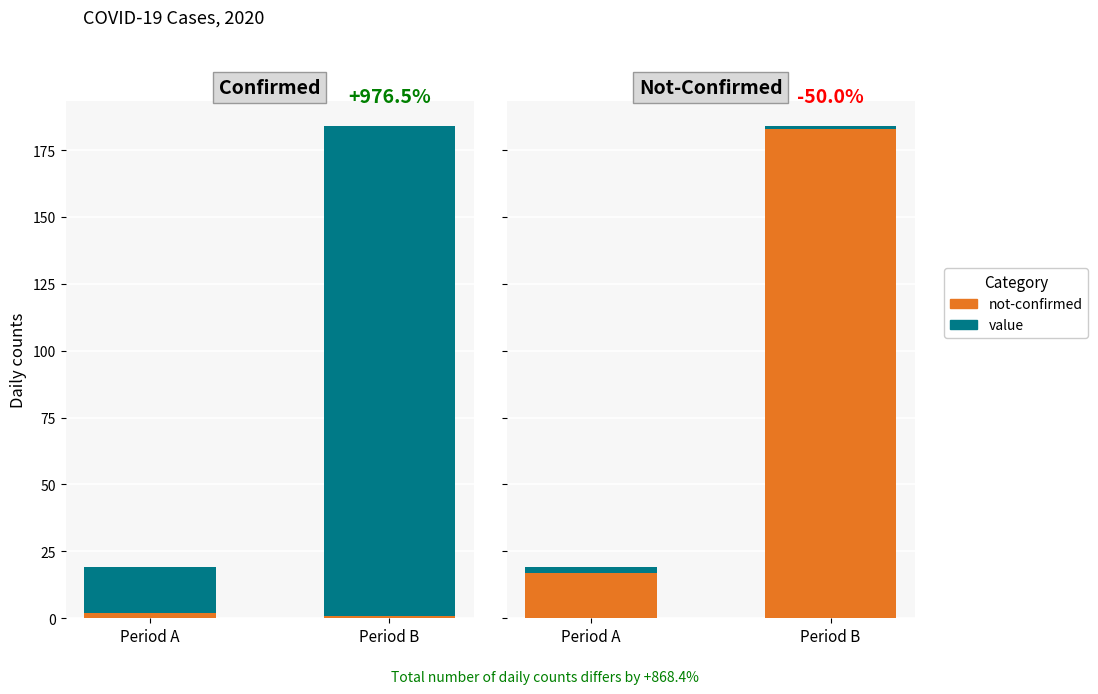

Where is not-confirmed nearest to the value 100?

Period A